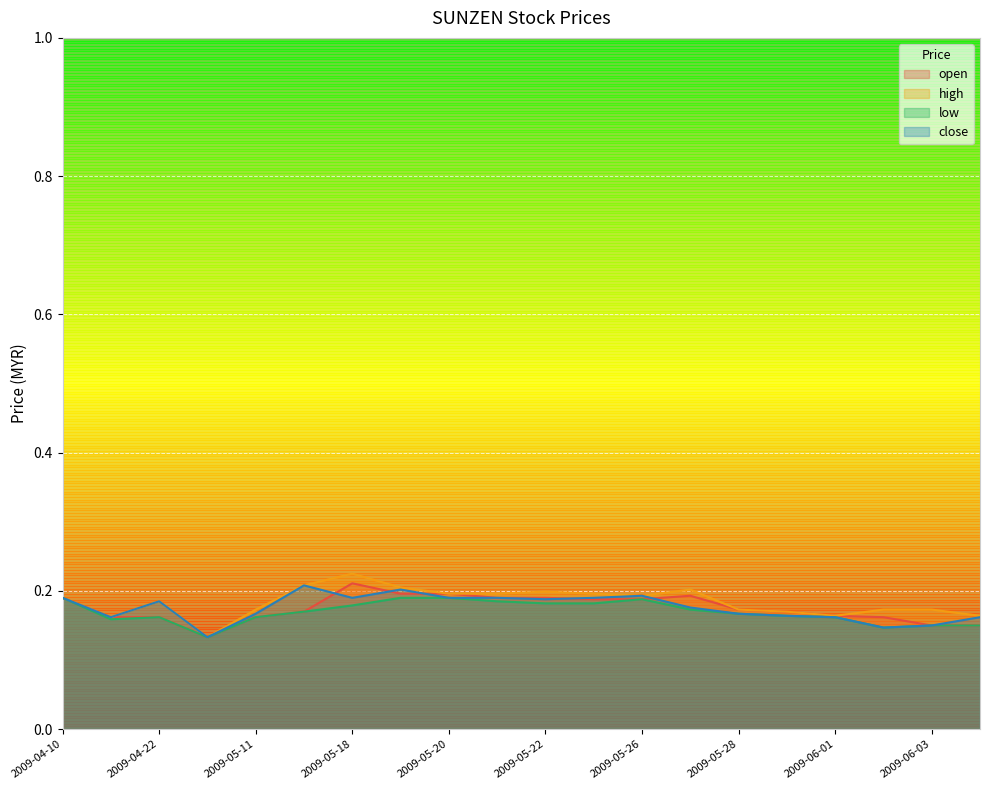

What is the label of the 3rd point from the left?

2009-04-22